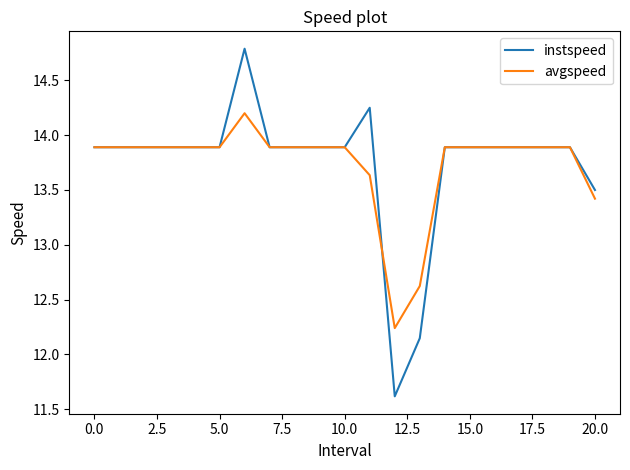

What is the minimum value for instspeed?

11.6